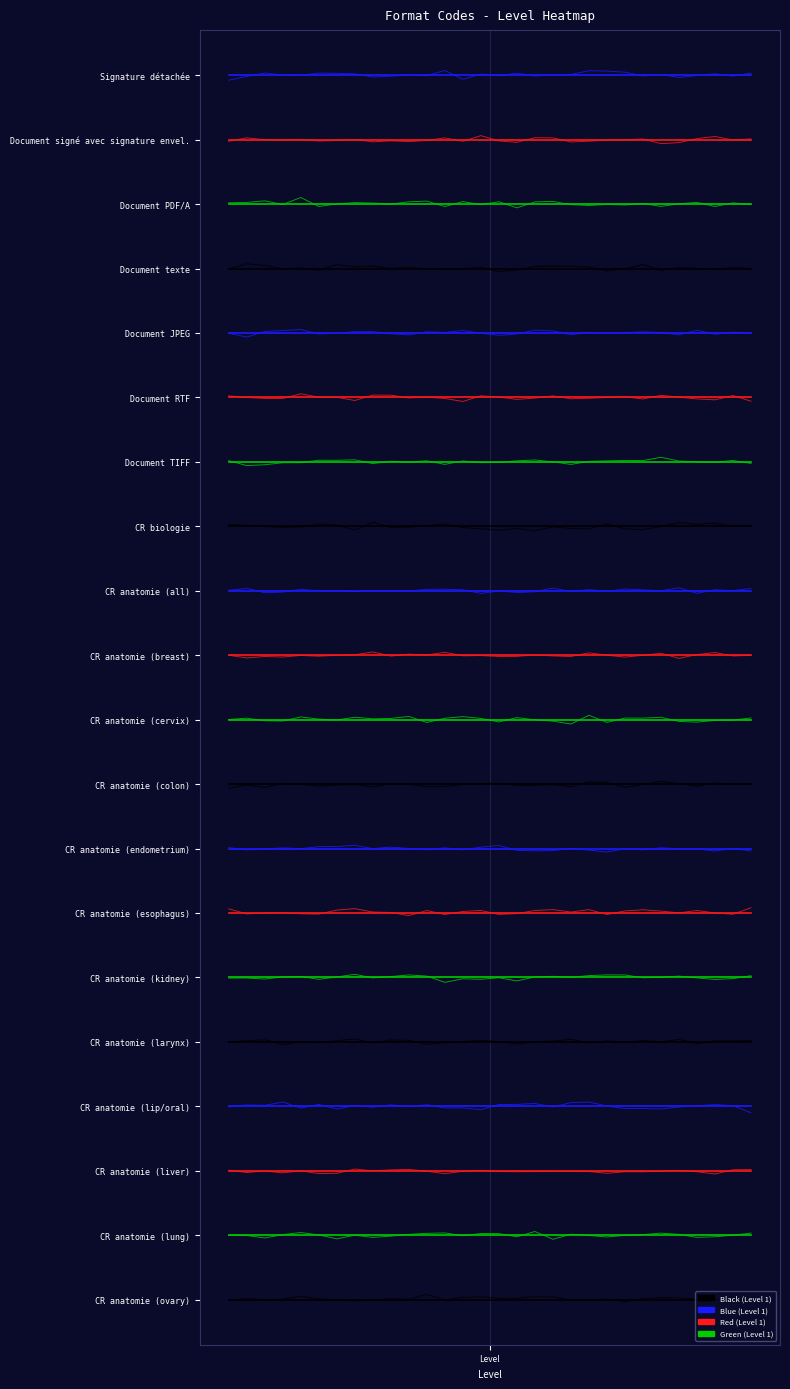

The value of CR anatomie (larynx) at Level is 15. True or false?

True